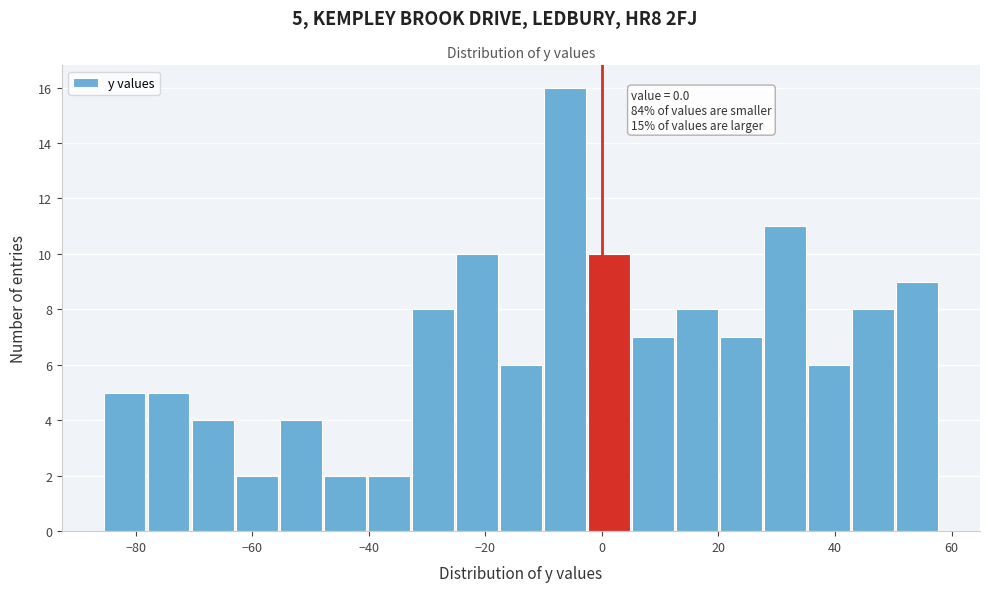

Read against the x-axis, roughly where is the centre of the tallest bar?

-6